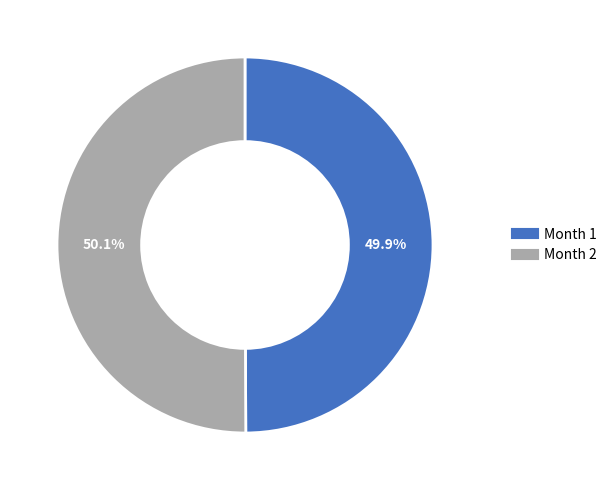

What is the ratio of the value at Month 1 to the value at Month 2?

1.0